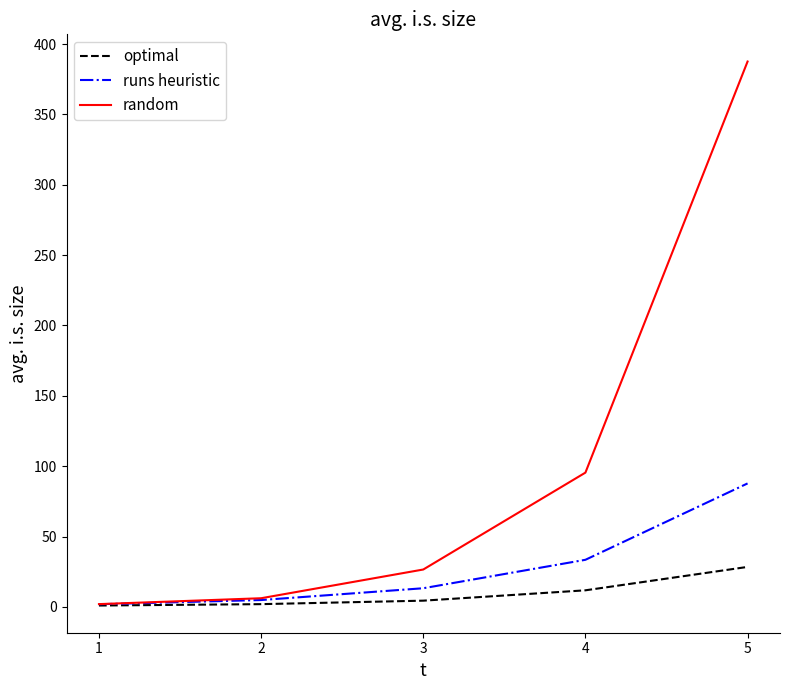

At 4, list the series in order from smallest to largest.

optimal, runs heuristic, random